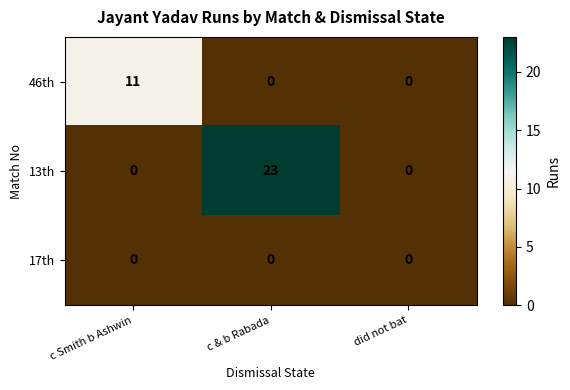

Between c Smith b Ashwin and c & b Rabada, which series saw the biggest shift?

13th